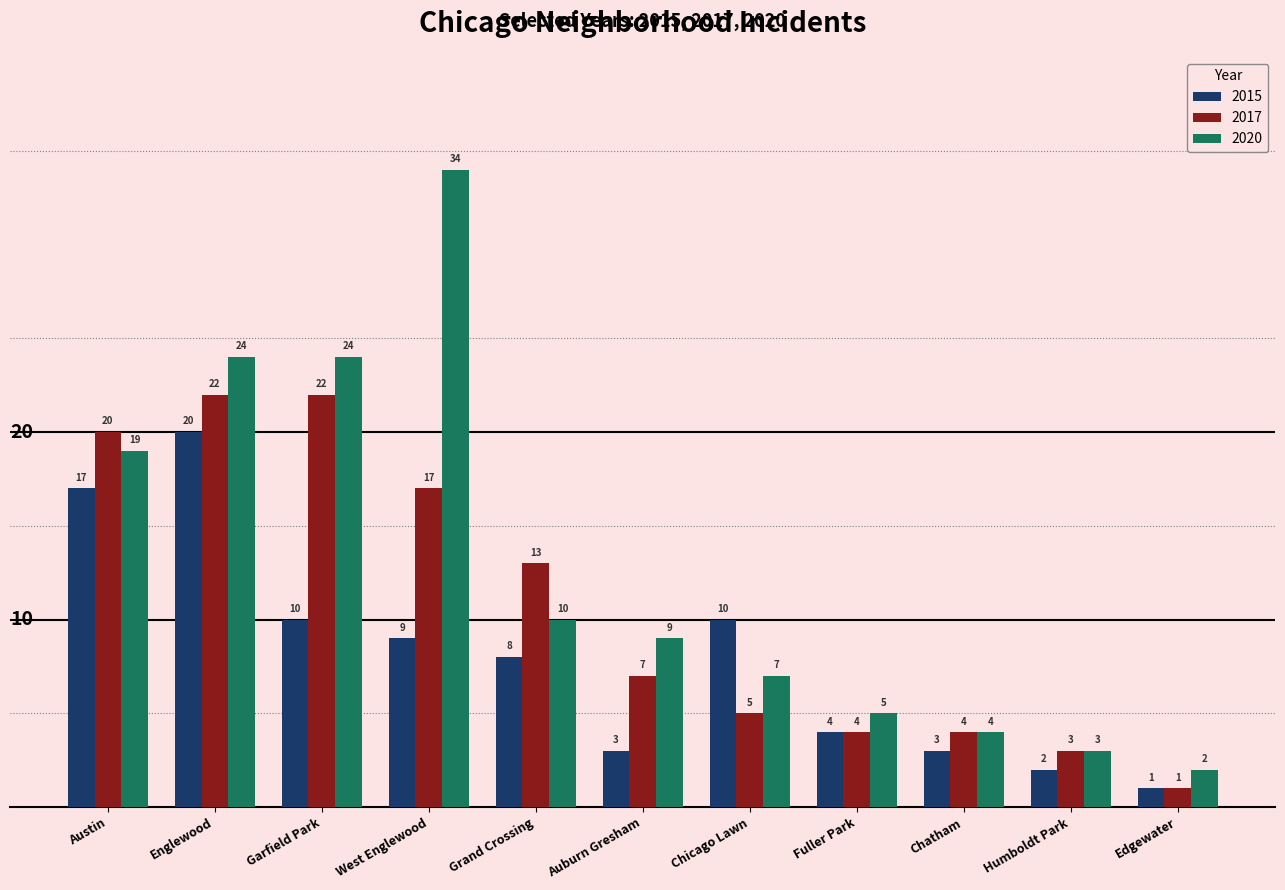

What is the label of the 10th bar from the right?

Englewood